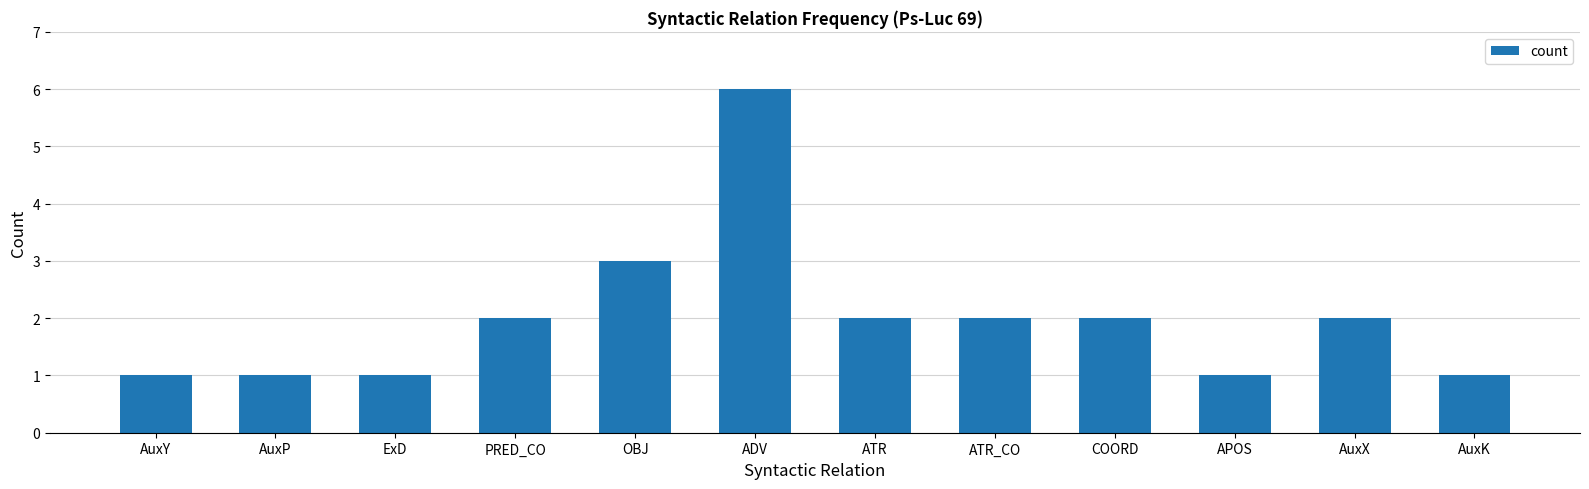

Which label corresponds to the largest value in the chart?

ADV